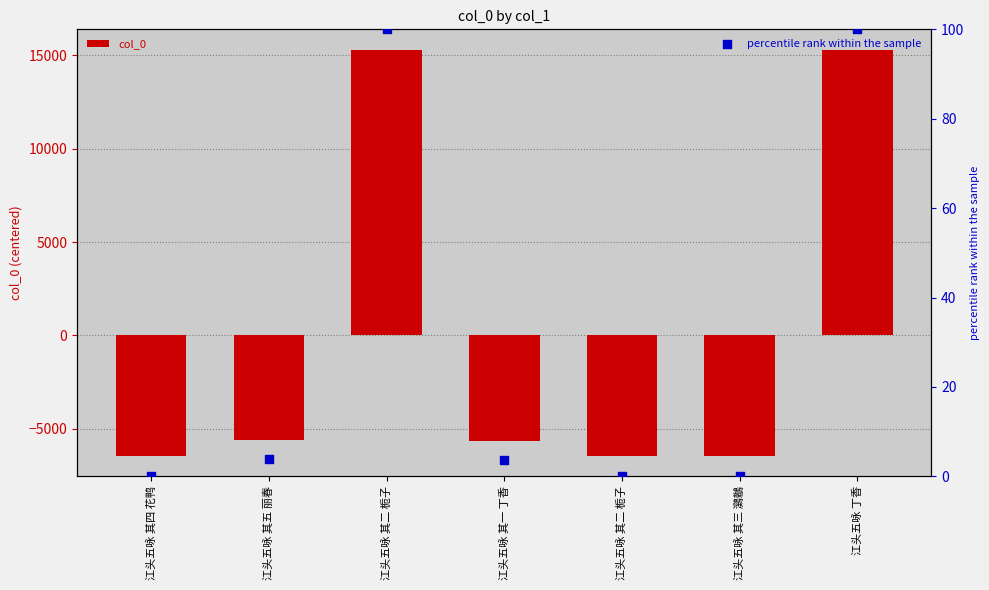

Which series reaches the minimum Y coordinate?

col_0